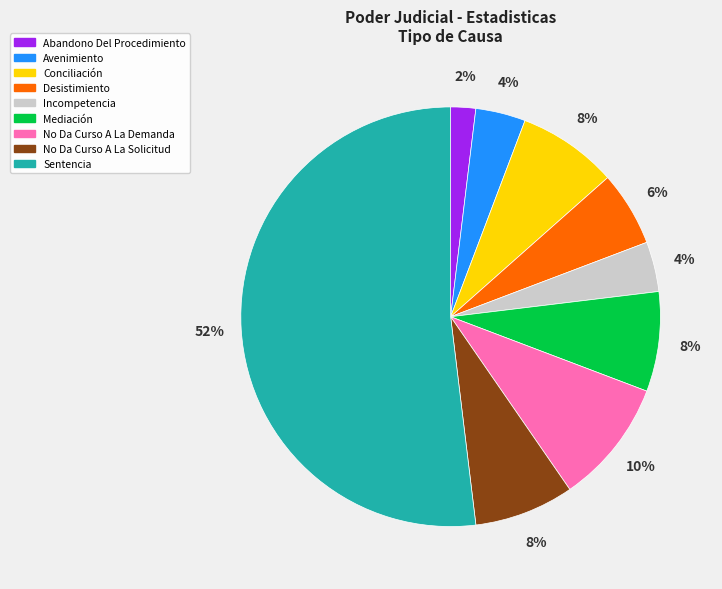

Which category has the smallest portion of the pie?

Abandono Del Procedimiento